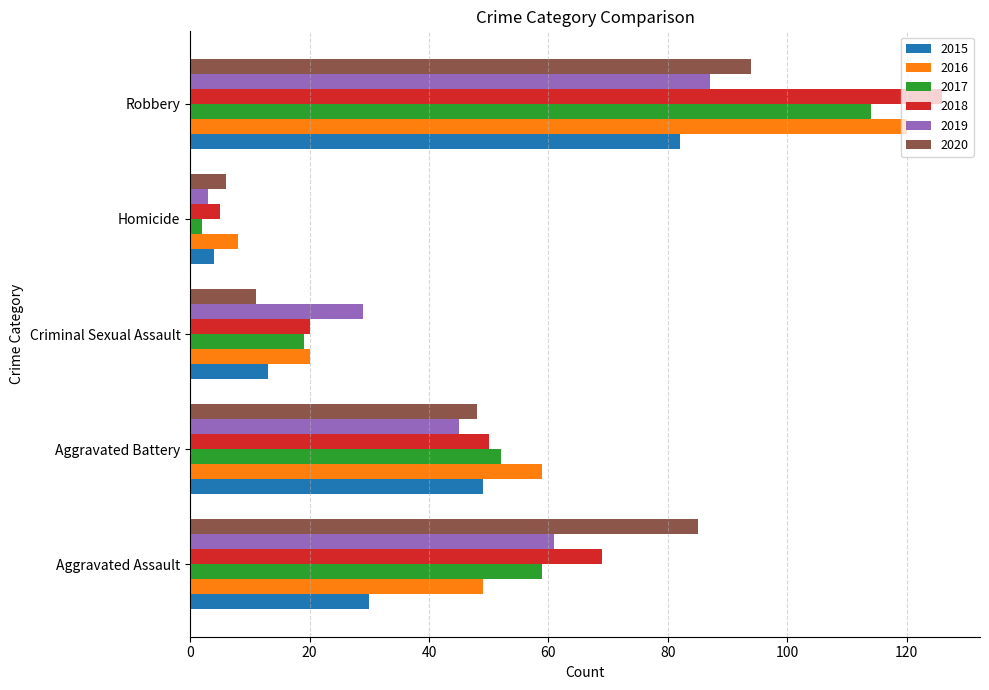

The value of 2018 at Aggravated Battery is 82. True or false?

False